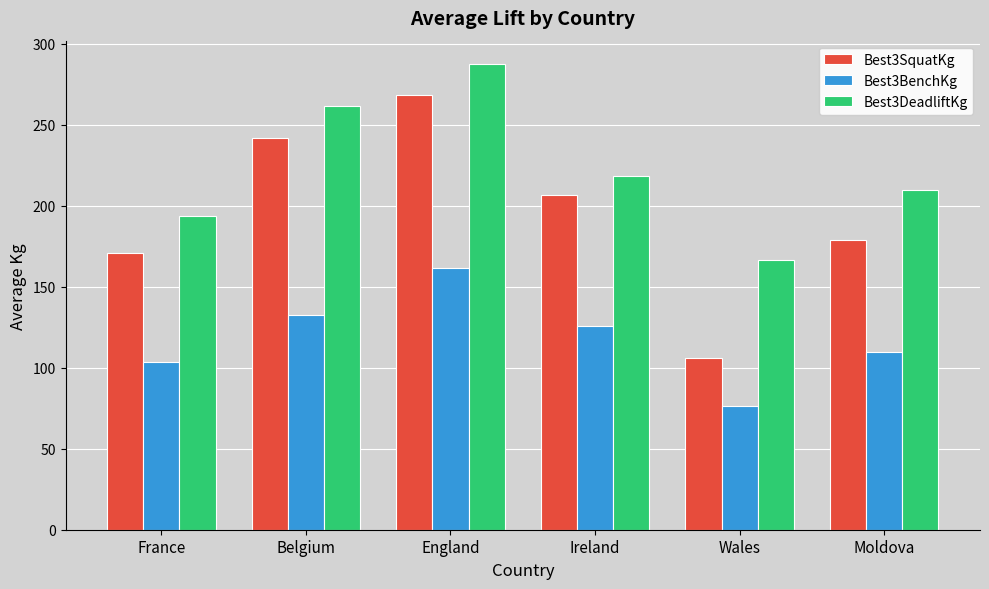

The value of Best3BenchKg at Belgium is 132.5. True or false?

True